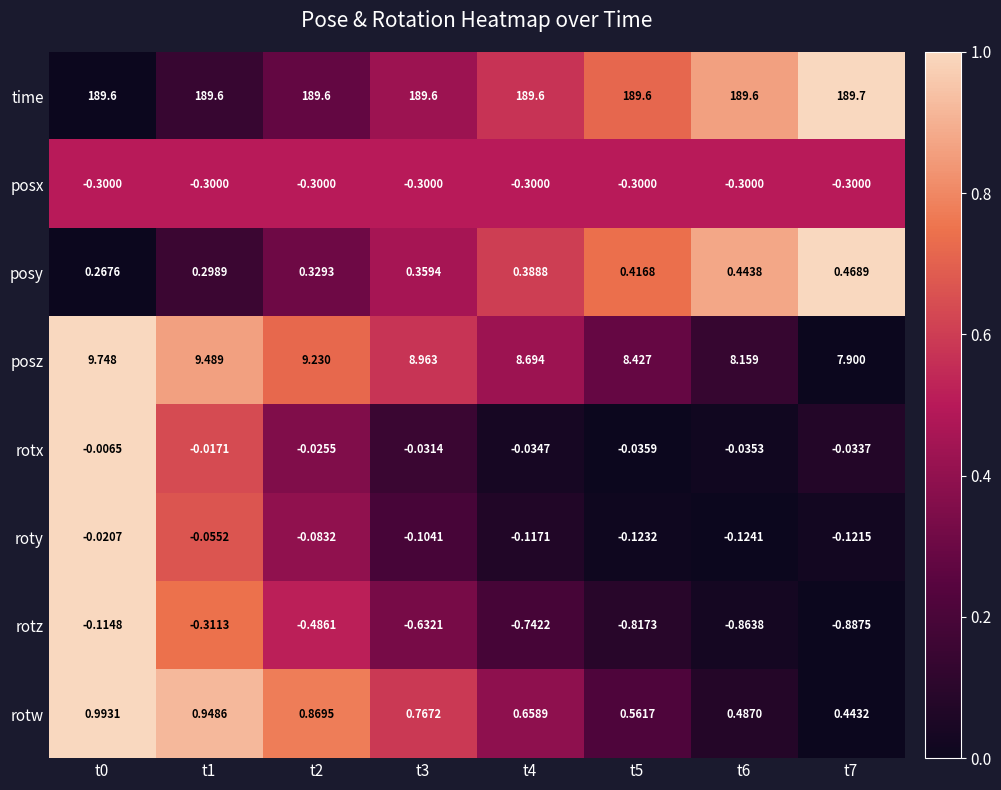

Is the value of rotx at t2 greater than the value of rotz at t2?

Yes